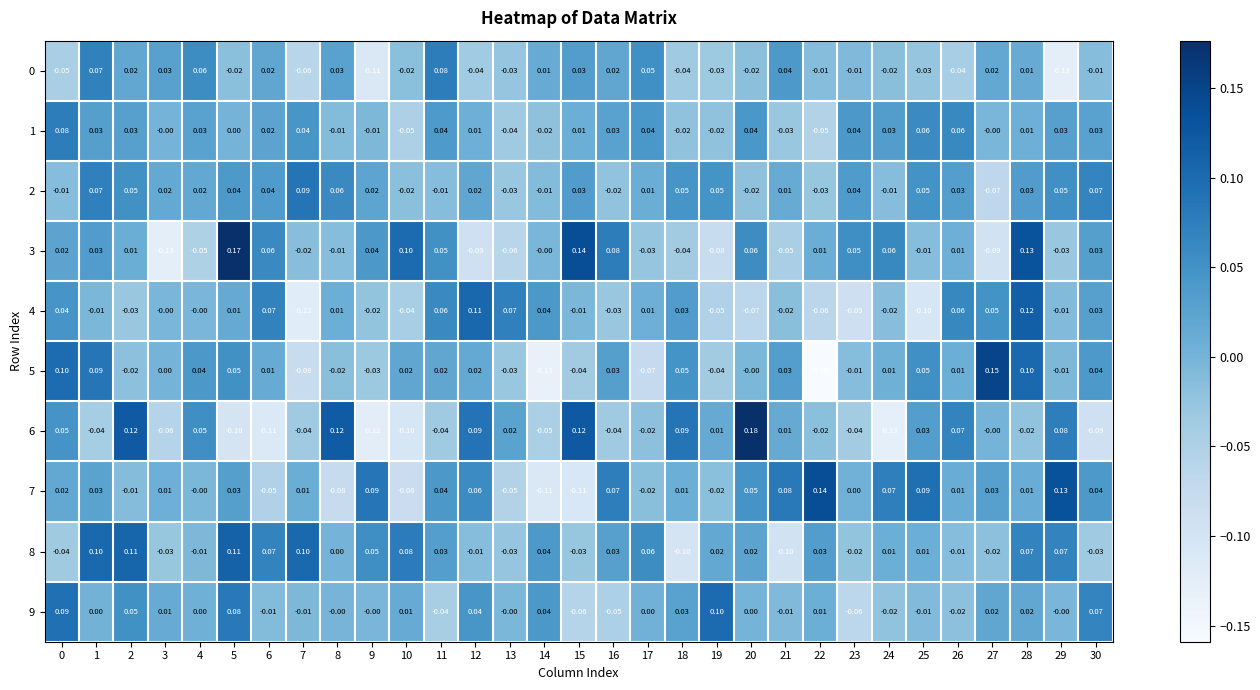

Is the value of 2 at 21 greater than the value of 4 at 0?

No